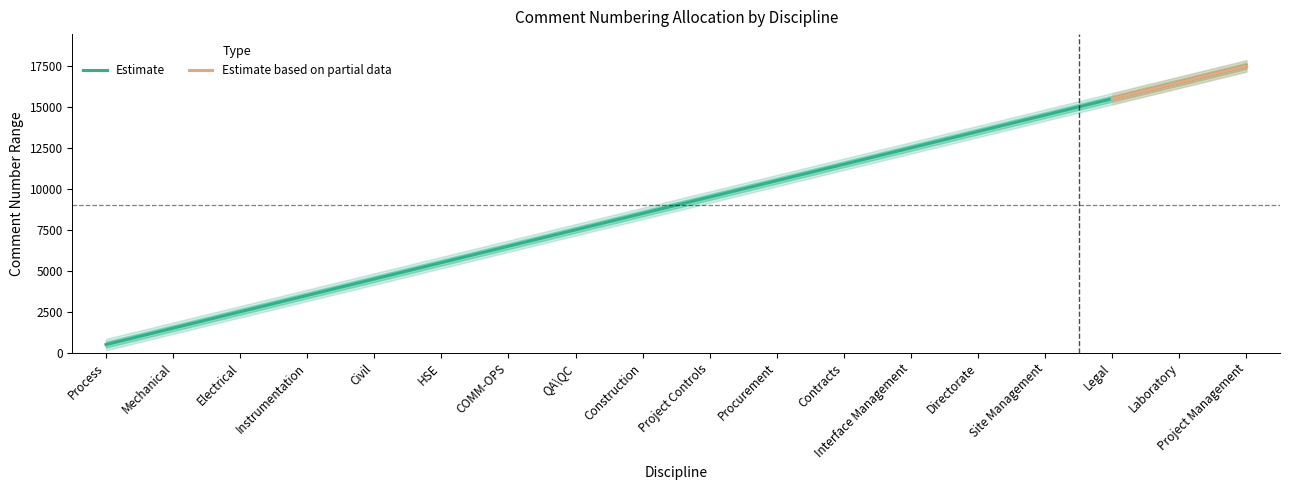

What is the value of the 9th point from the left?

8500.5